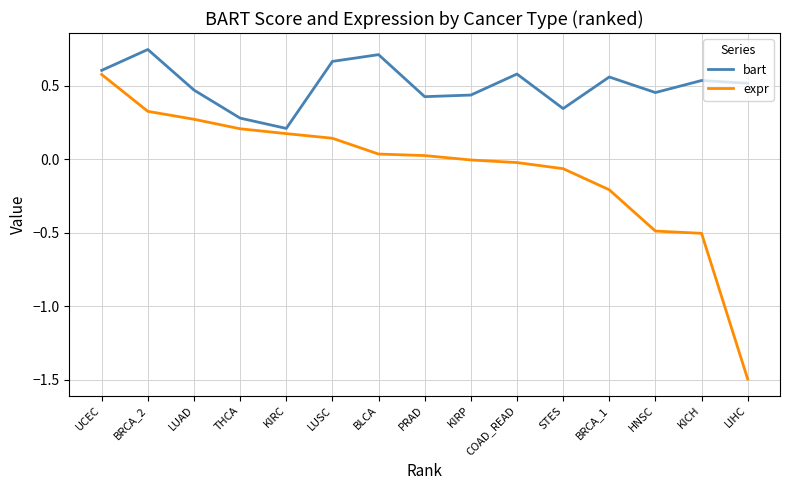

True or false: expr and bart intersect in this chart.

False